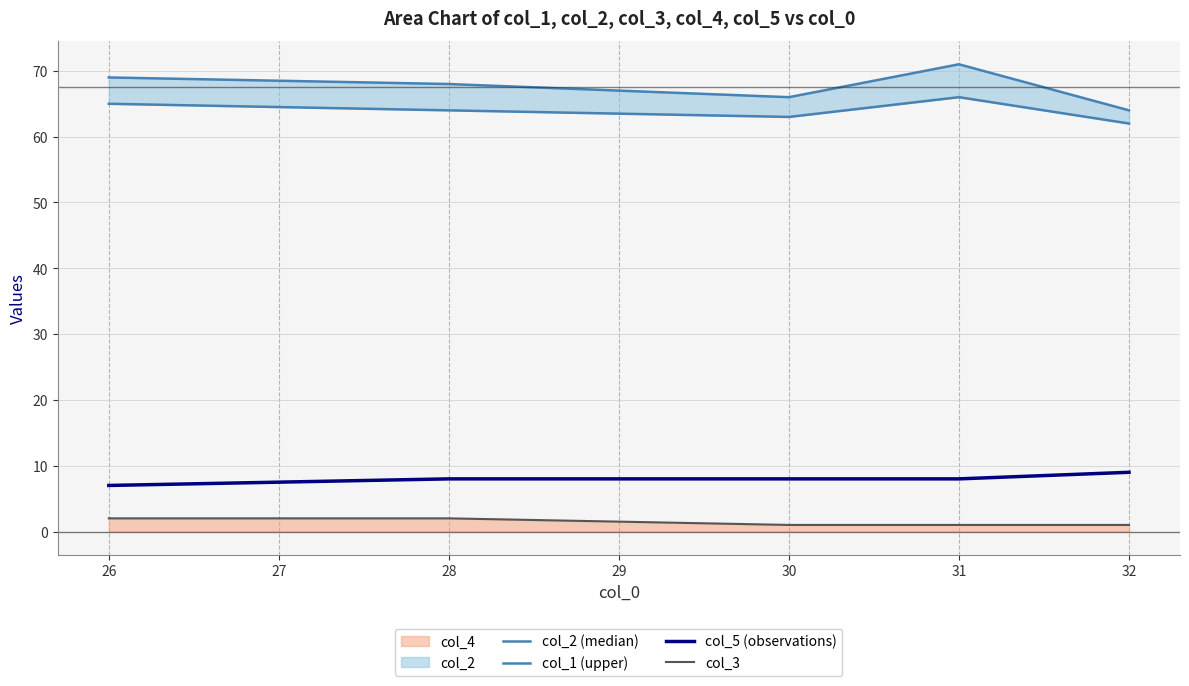

The col_3 series shows 1 at 30. True or false?

True